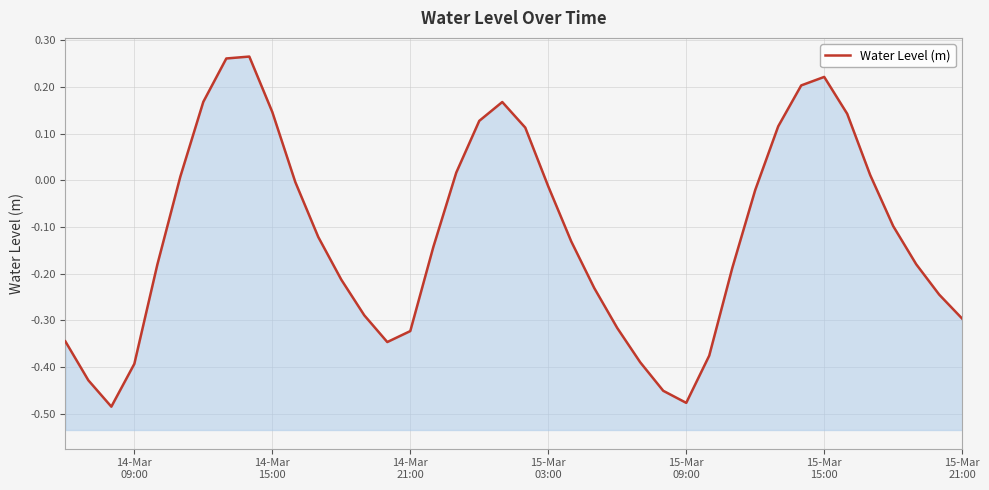

Is it true that the value at 22 is -0.2?

False